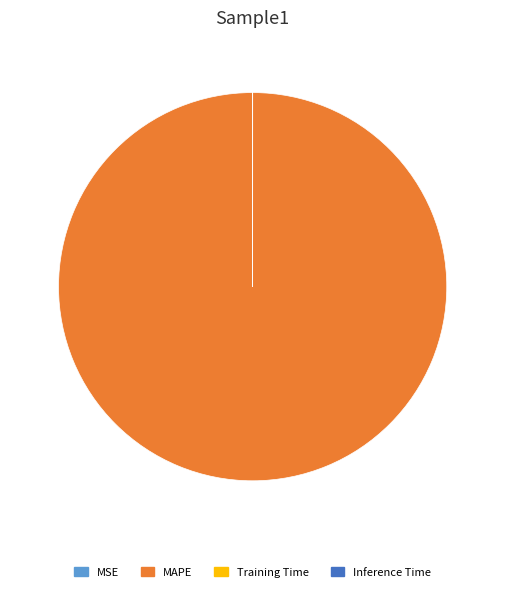

True or false: MAPE accounts for 93% of the total.

False